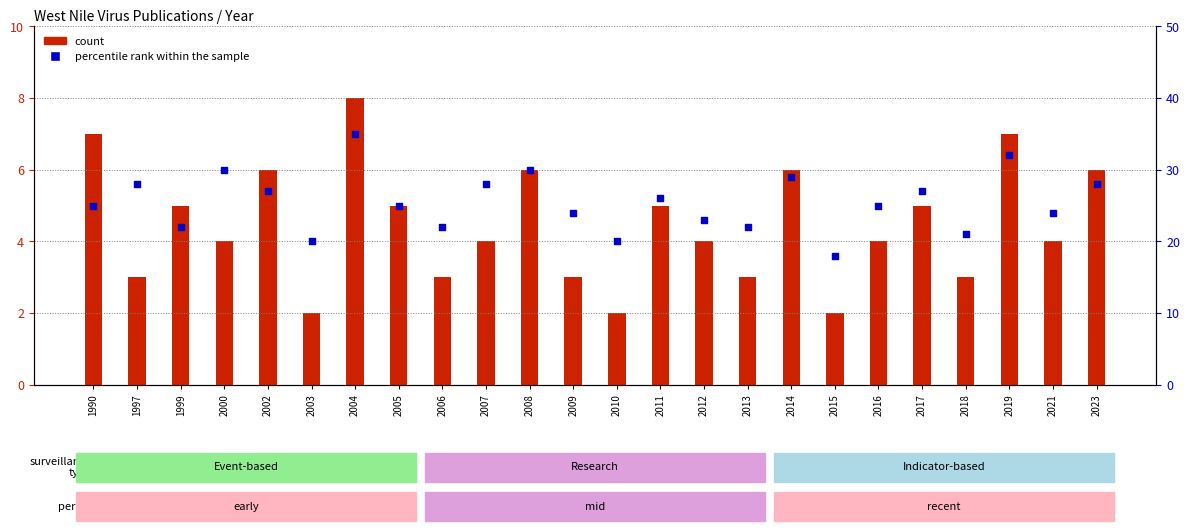

At which category is the sum across all series the highest?

2004